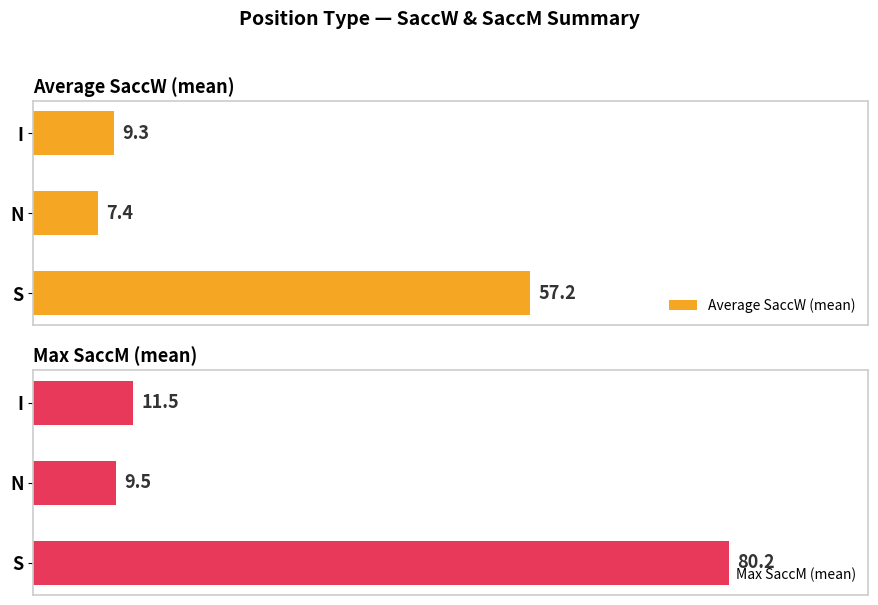

Rank the series at N from highest to lowest value.

Max SaccM (mean), Average SaccW (mean)